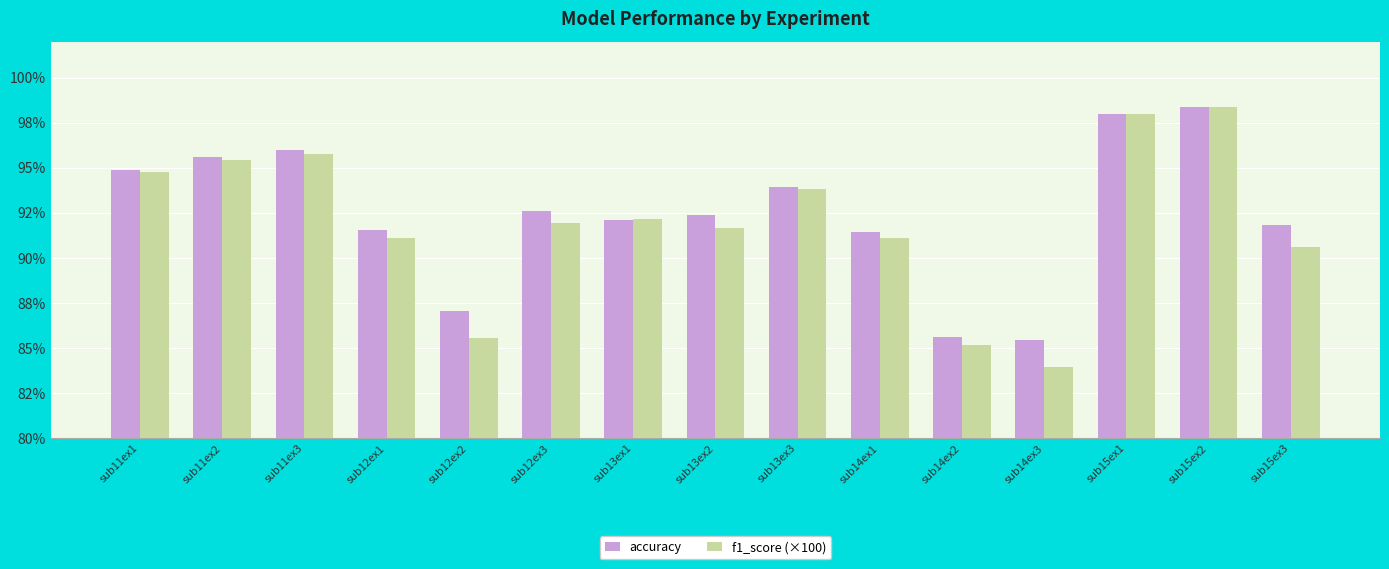

Are the bars horizontal?

No